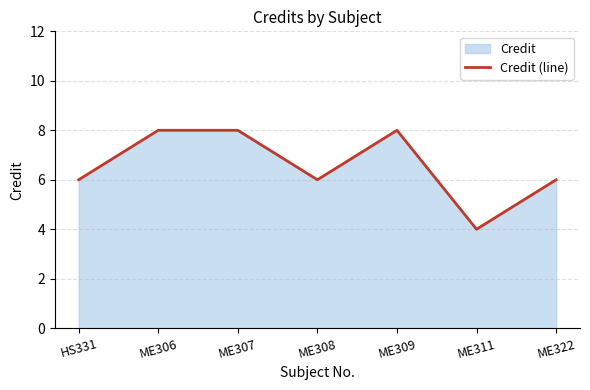

What is the difference between the values at ME322 and ME311?

2